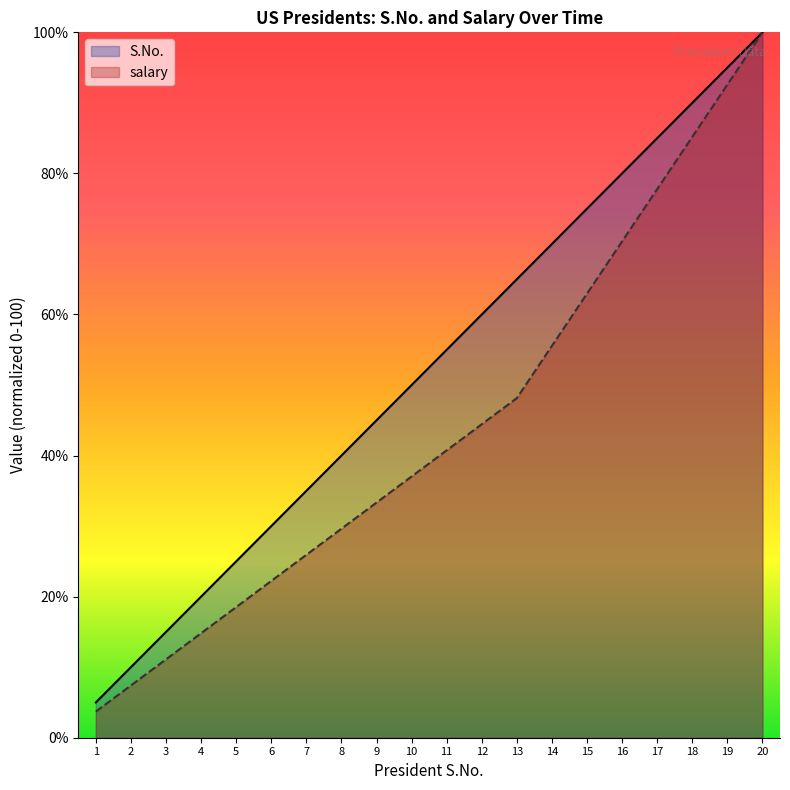

The S.No. series shows 38.0 at 17. True or false?

False